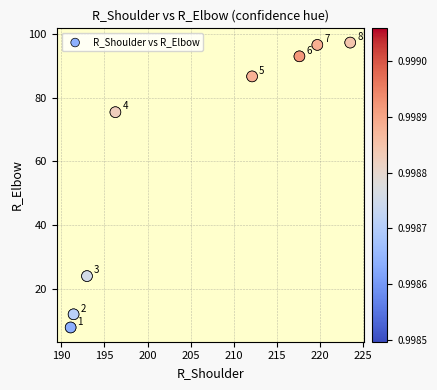

What Y value in the scatter plot is closest to 52?

75.5